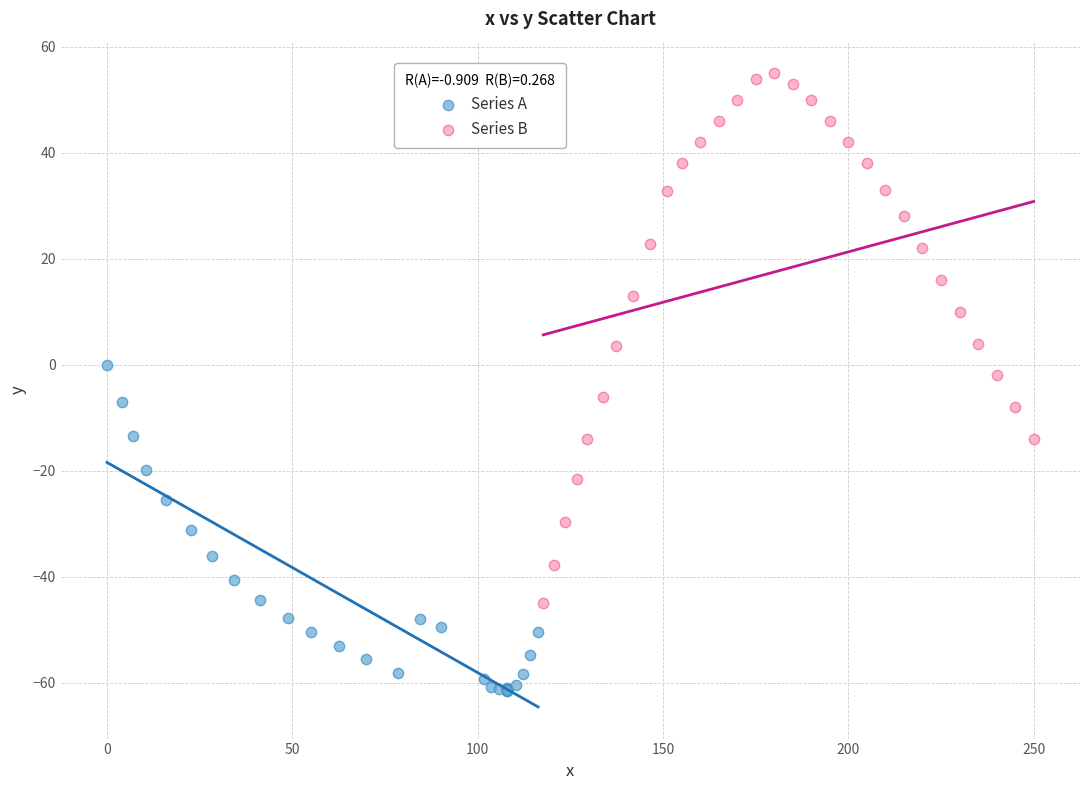

Which series reaches the minimum Y coordinate?

Series A